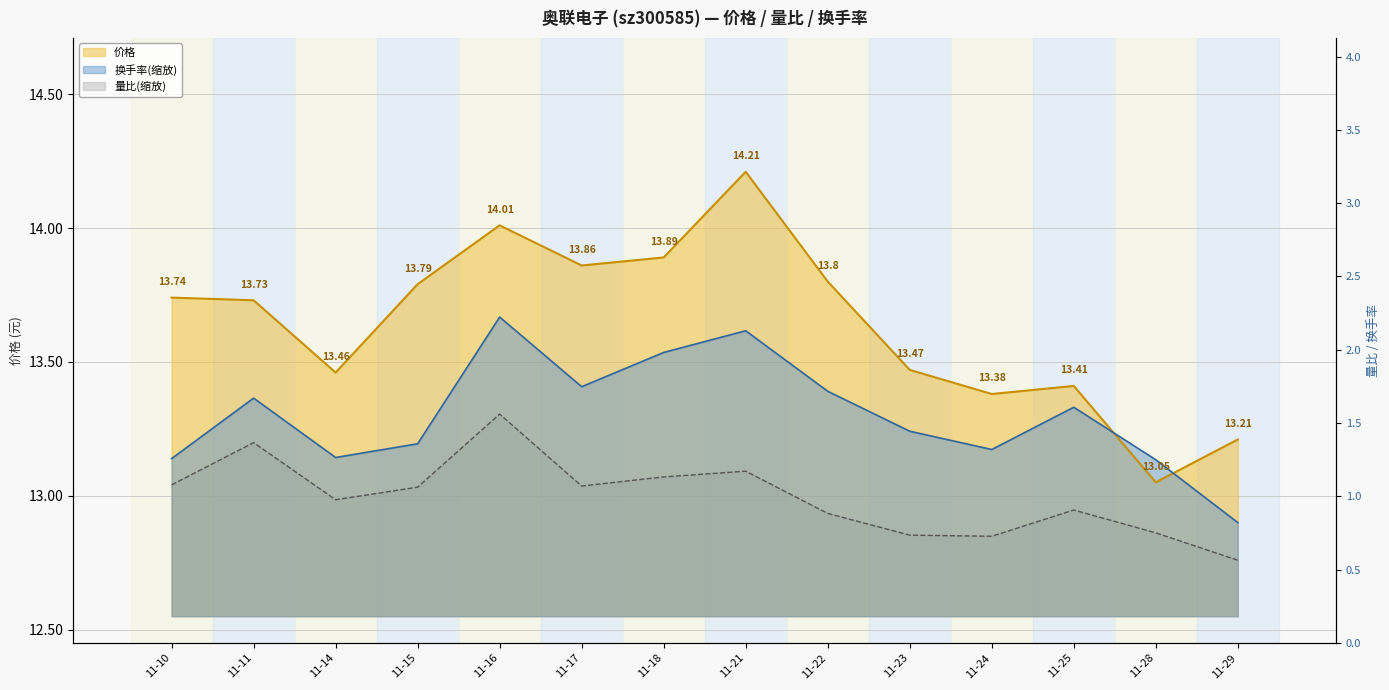

How many intersections are there between 价格 and 换手率?

2